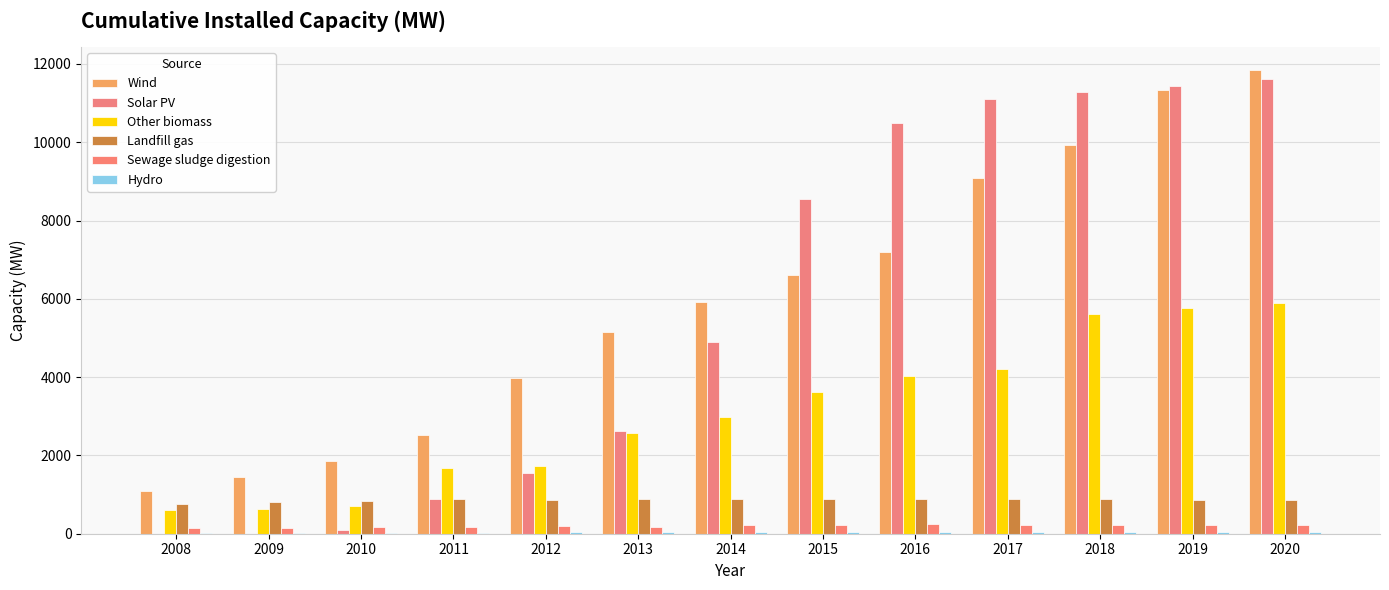

Reading right to left, transcribe all the data shown in this chart.

Wind: 2020=11845.4	2019=11338.3	2018=9932.8	2017=9080.8	2016=7206.6	2015=6619.0	2014=5914.1	2013=5152.8	2012=3971.5	2011=2520.8	2010=1861.0	2009=1447.0	2008=1091.0
Solar PV: 2020=11628.3	2019=11433.5	2018=11287.0	2017=11110.2	2016=10500.9	2015=8548.5	2014=4908.6	2013=2622.4	2012=1540.2	2011=887.8	2010=89.0	2009=1.0	2008=1.0
Other biomass: 2020=5899.4	2019=5779.2	2018=5619.8	2017=4204.0	2016=4018.2	2015=3611.8	2014=2991.6	2013=2567.0	2012=1719.2	2011=1678.4	2010=719.0	2009=637.0	2008=608.0
Landfill gas: 2020=872.4	2019=873.4	2018=880.4	2017=880.2	2016=879.3	2015=878.8	2014=877.3	2013=877.1	2012=870.1	2011=884.8	2010=845.0	2009=809.0	2008=755.0
Sewage sludge digestion: 2020=226.6	2019=226.6	2018=226.6	2017=225.5	2016=237.4	2015=211.1	2014=210.3	2013=181.2	2012=188.9	2011=177.8	2010=172.0	2009=141.0	2008=137.0
Hydro: 2020=44.5	2019=43.8	2018=43.9	2017=42.4	2016=35.1	2015=35.4	2014=33.5	2013=32.2	2012=31.4	2011=29.5	2010=26.0	2009=25.0	2008=25.0